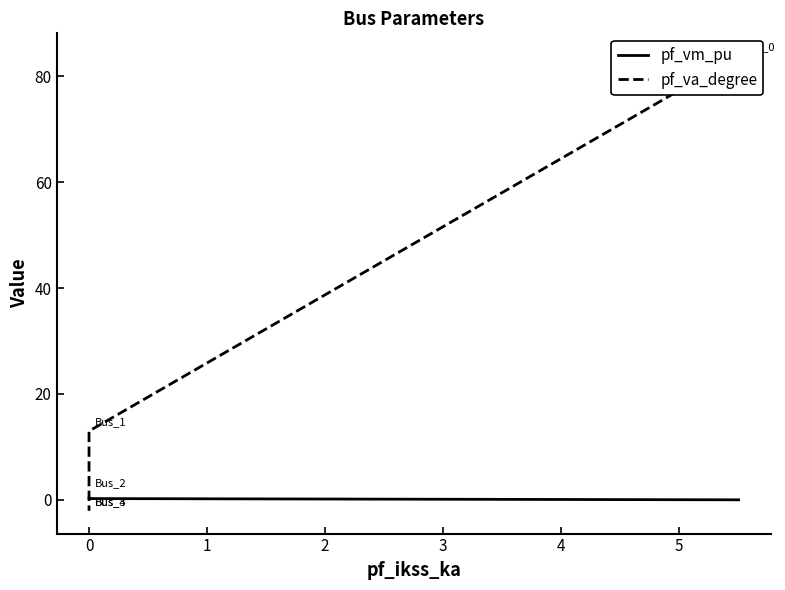

What is the spread (max minus min) of values at 0?

12.8